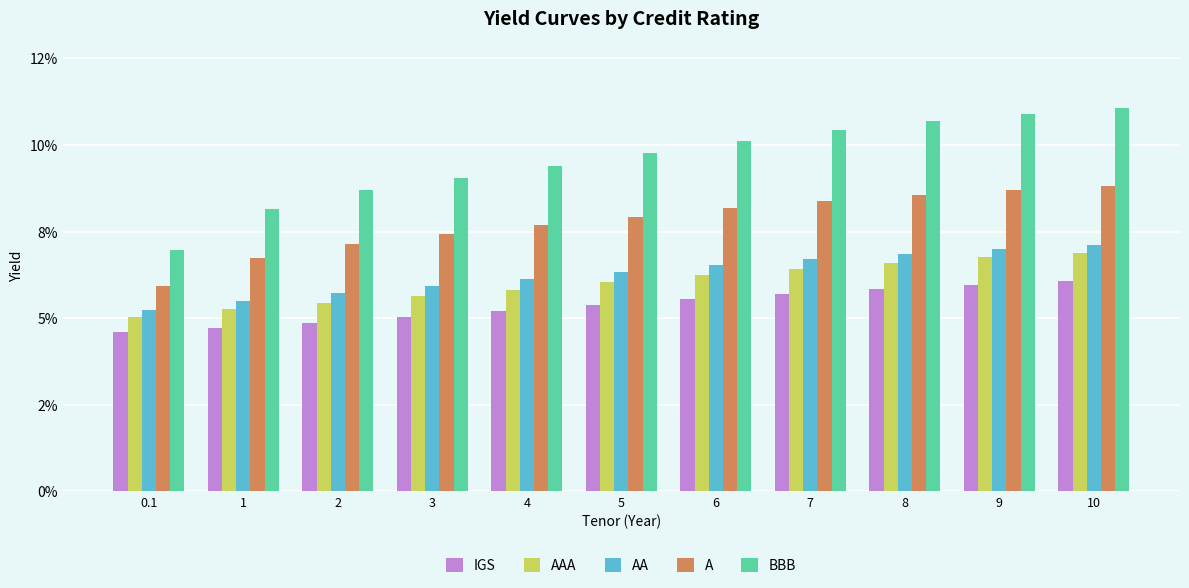

Does the chart contain stacked bars?

No